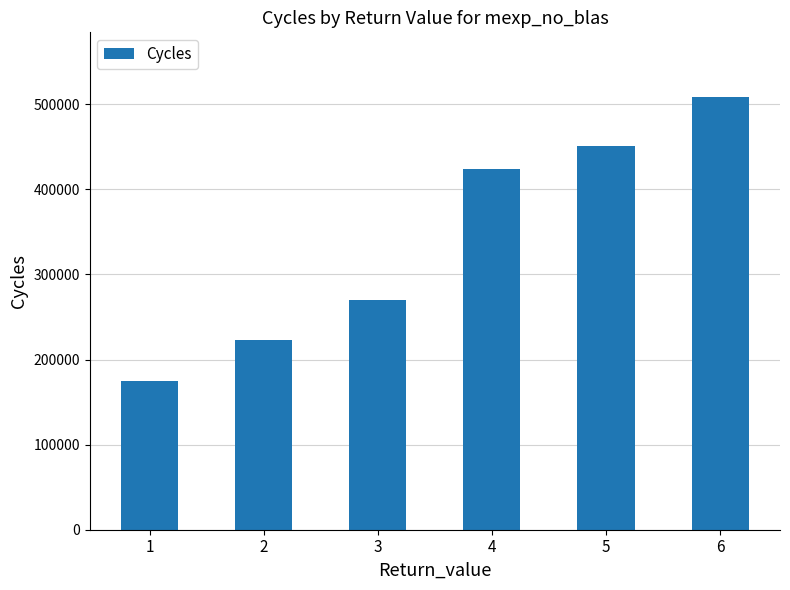

The chart shows a value of 223058 at 2. True or false?

True